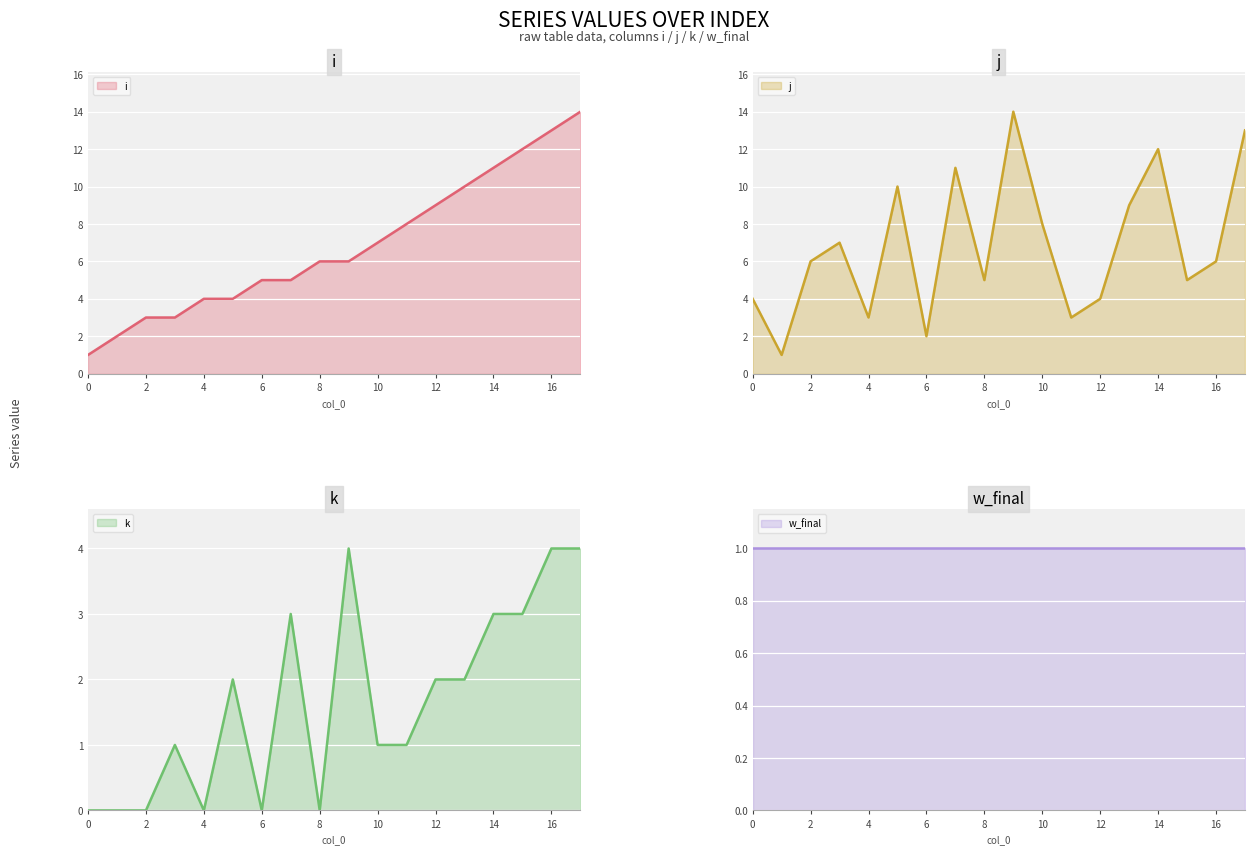

What is the sum of all i values?

123